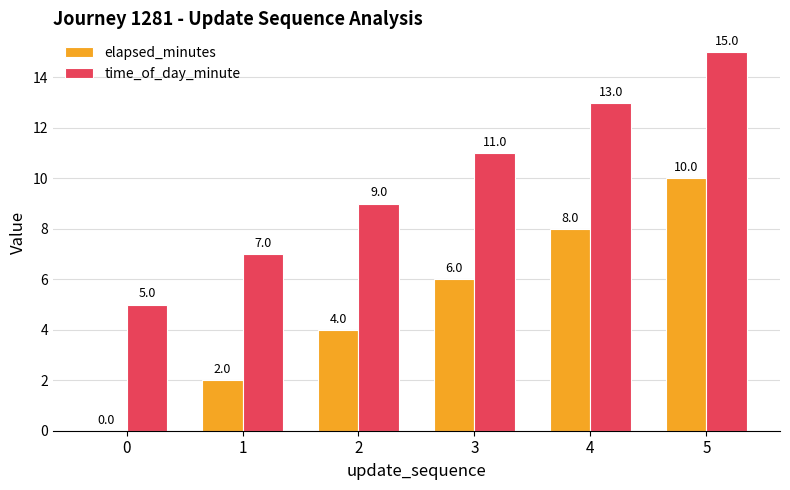

At which category is the sum across all series the highest?

5